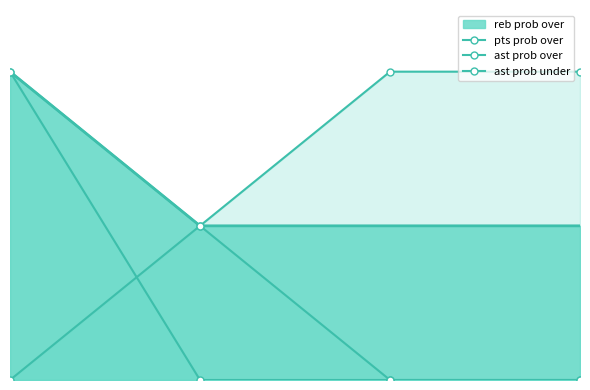

Is it true that ast prob over equals 39 at 2.0?

False